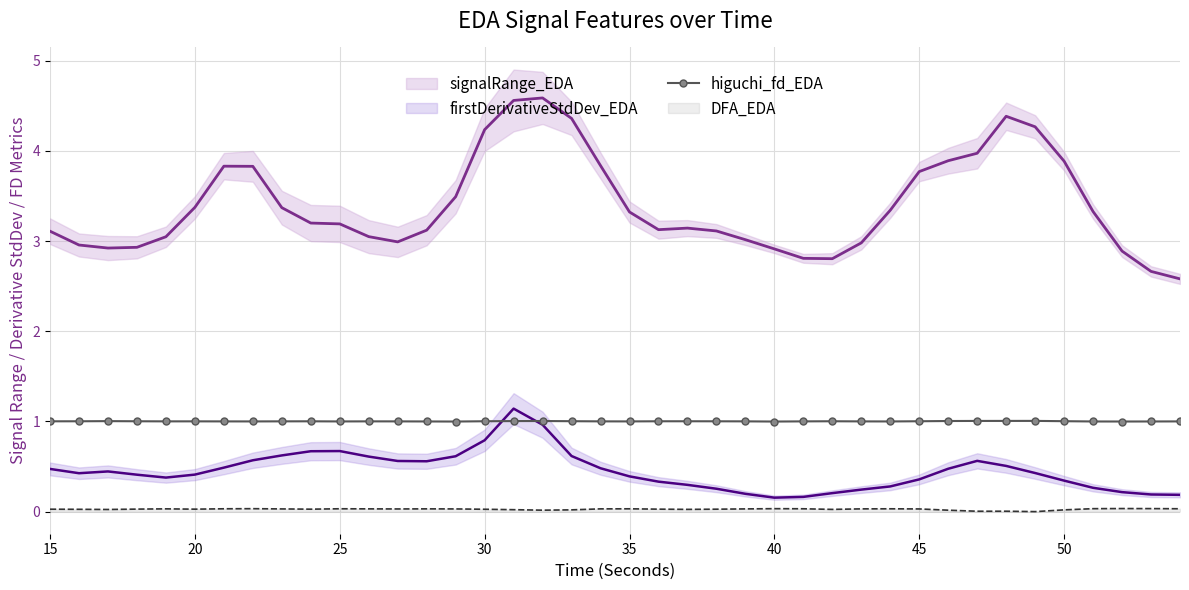

True or false: higuchi_fd_EDA and DFA_EDA intersect in this chart.

False